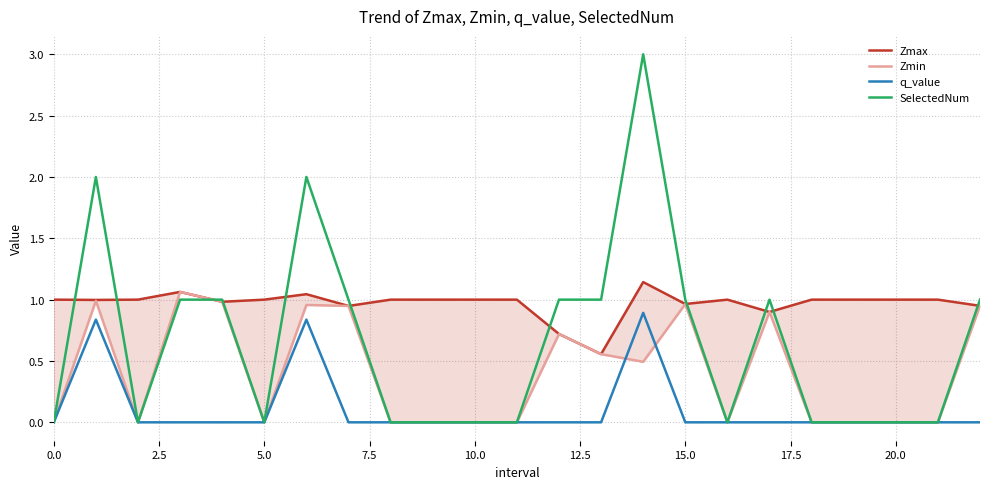

What is the highest value of the SelectedNum series?

3.0